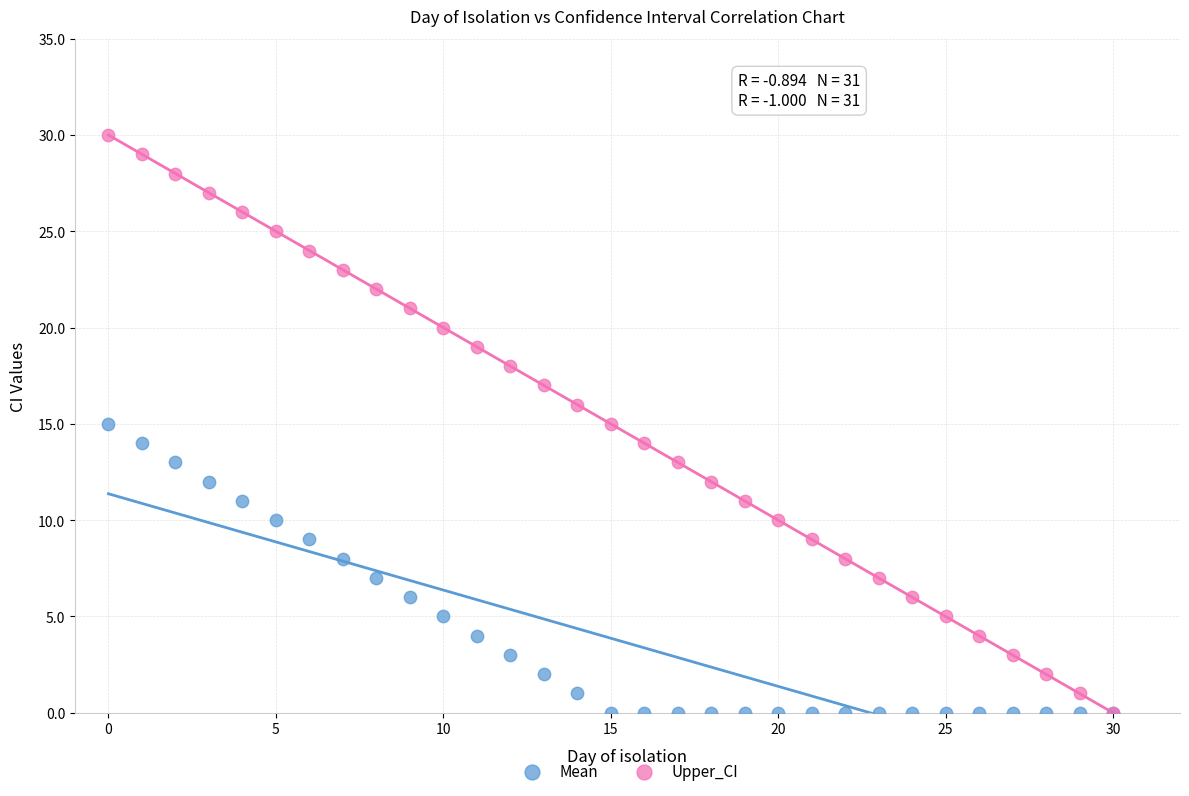

What are all the series names shown in the legend?

Mean, Upper_CI